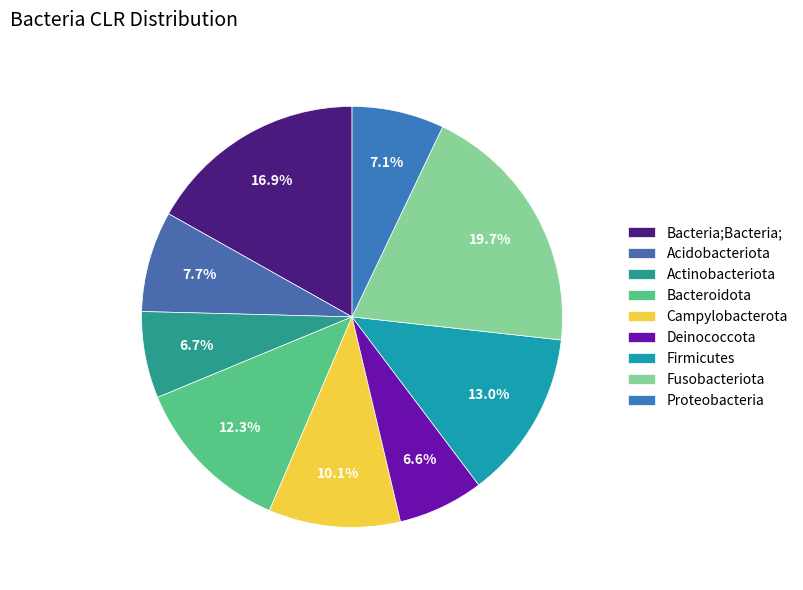

How many slices are in this pie chart?

9